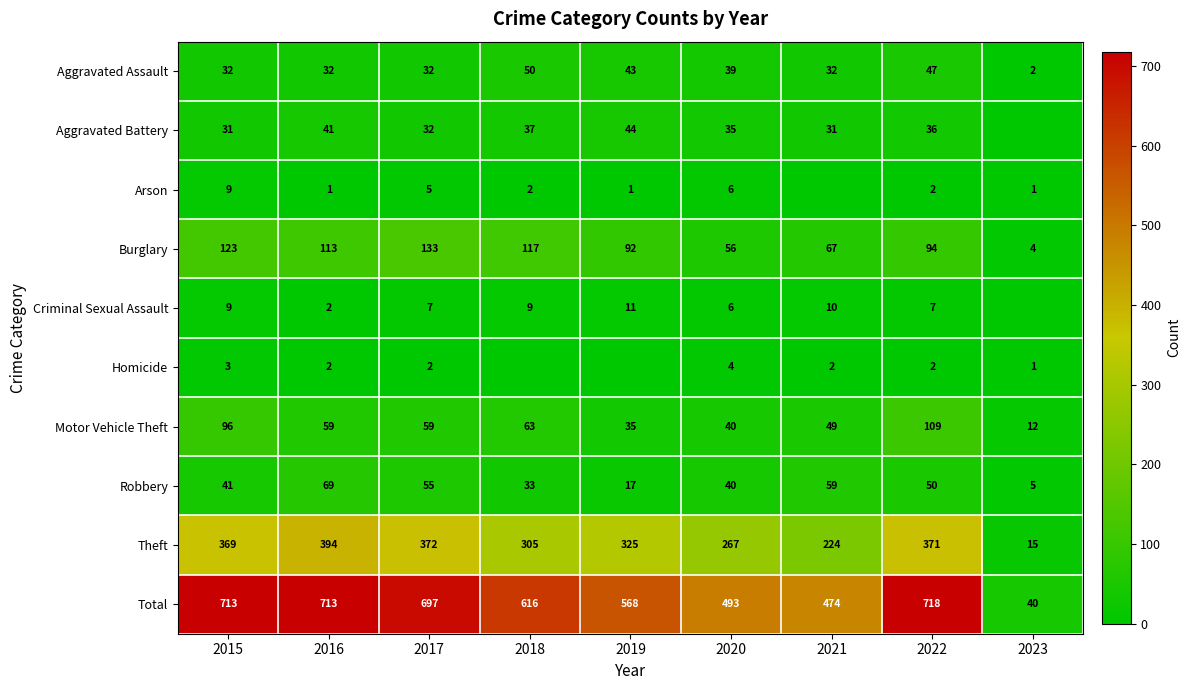

What is the minimum value for Robbery?

5